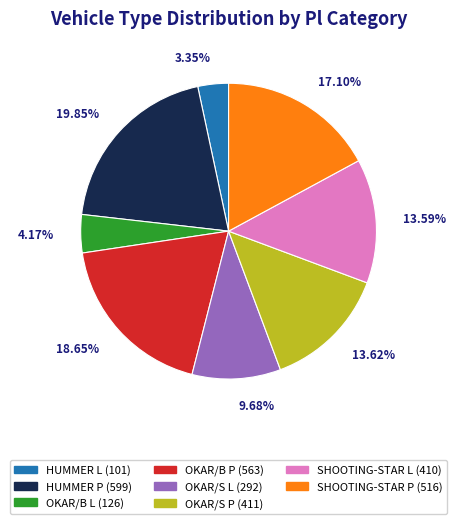

Which has a higher value, OKAR/S P or OKAR/B L?

OKAR/S P